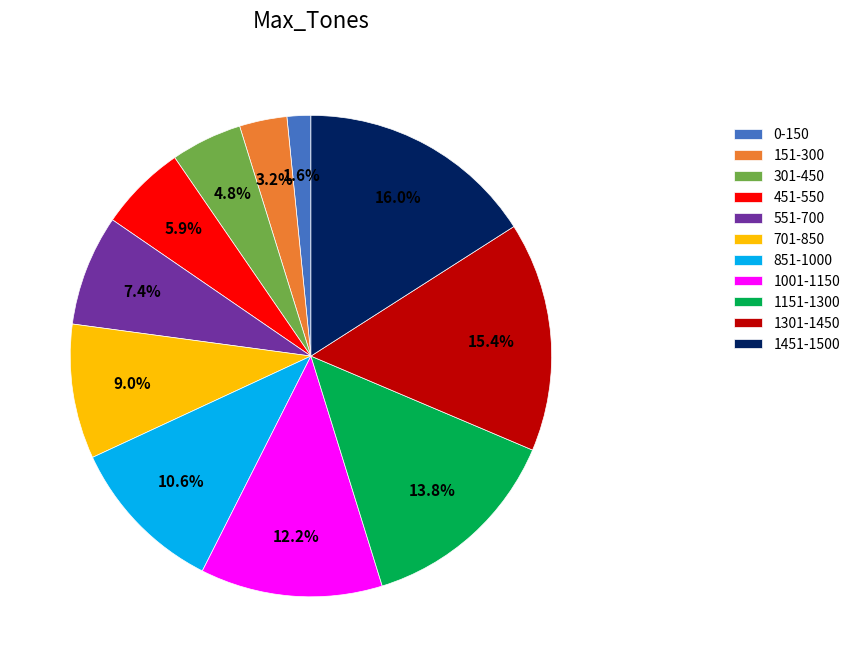

To the nearest percent, what is the difference between the largest and smallest slice percentages?

14%